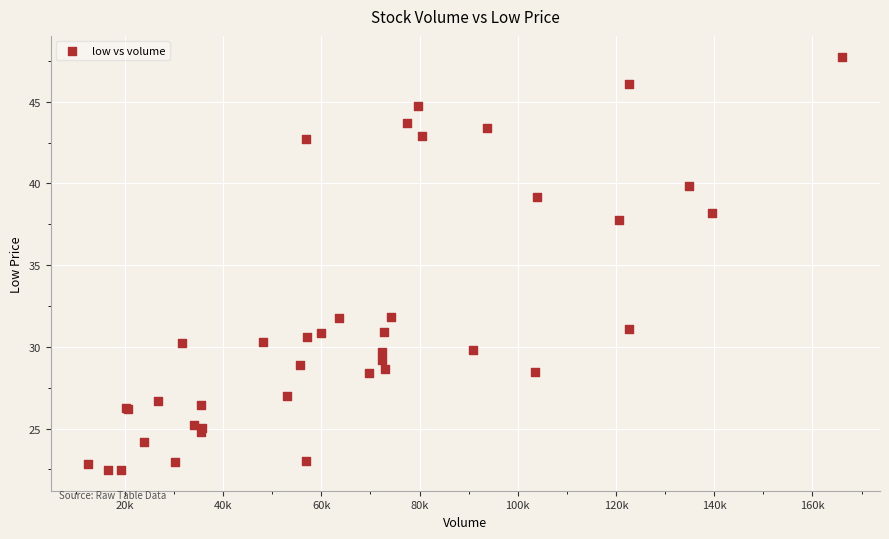

What Y value in the scatter plot is closest to 35?

37.8